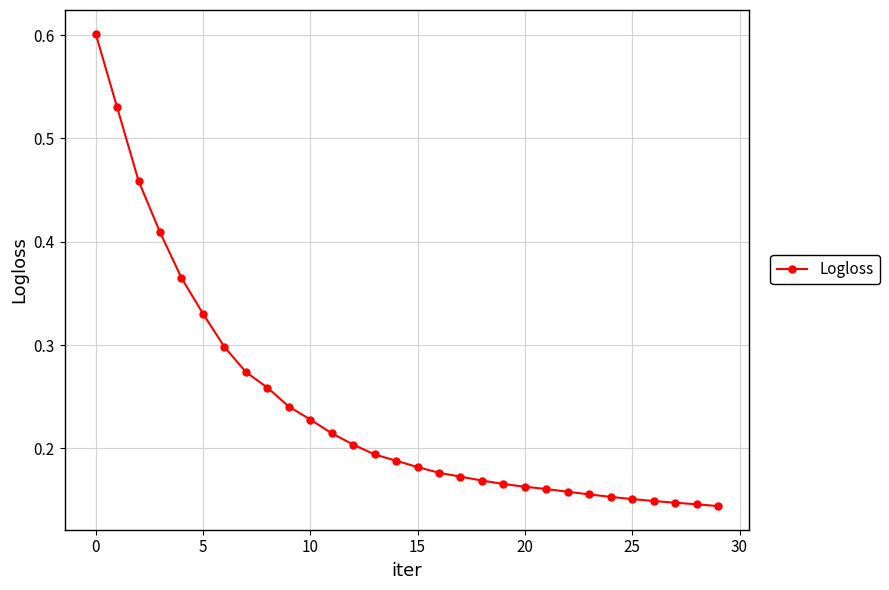

Count the values in the range 0 to 1.

30